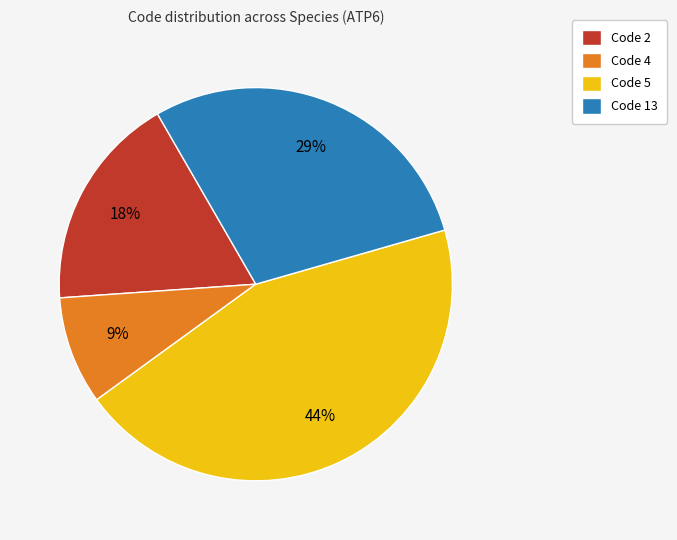

How many slices are in this pie chart?

4